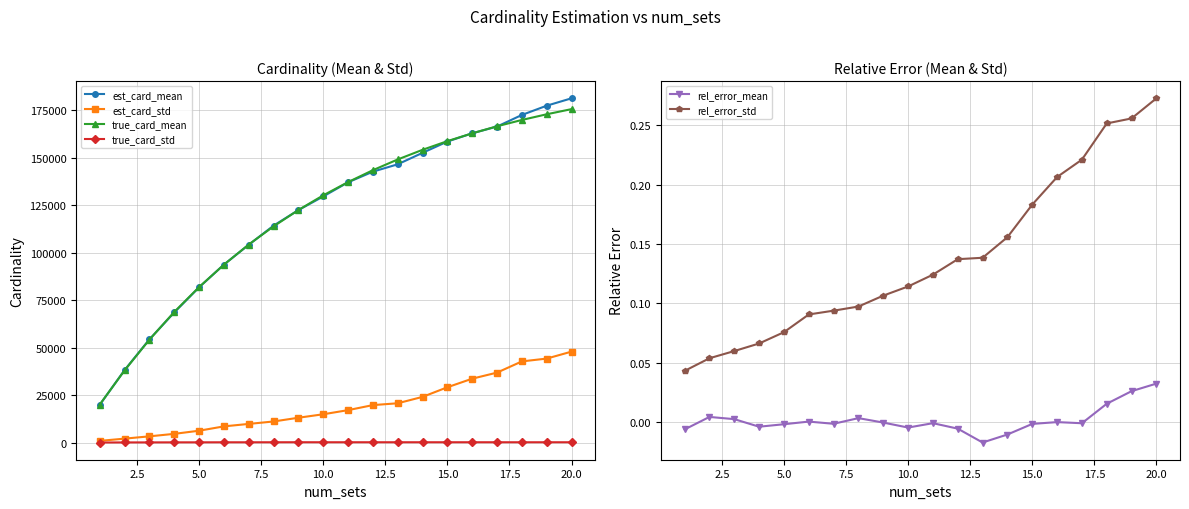

True or false: est_card_mean and est_card_std cross at least once.

False